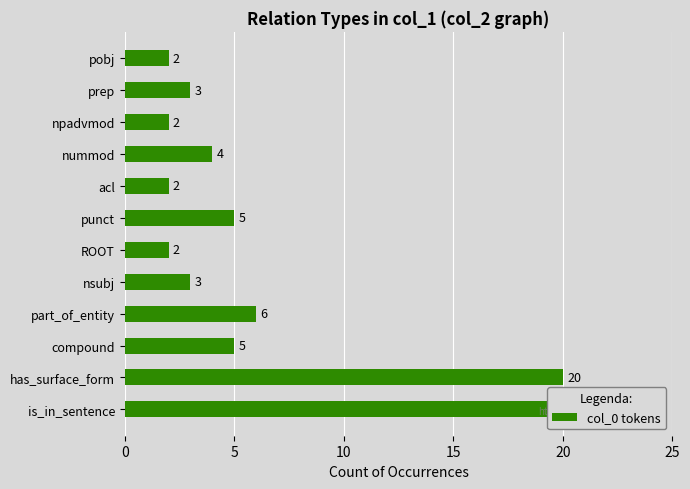

Reading left to right, list all the values displayed in this chart.

20	20	5	6	3	2	5	2	4	2	3	2